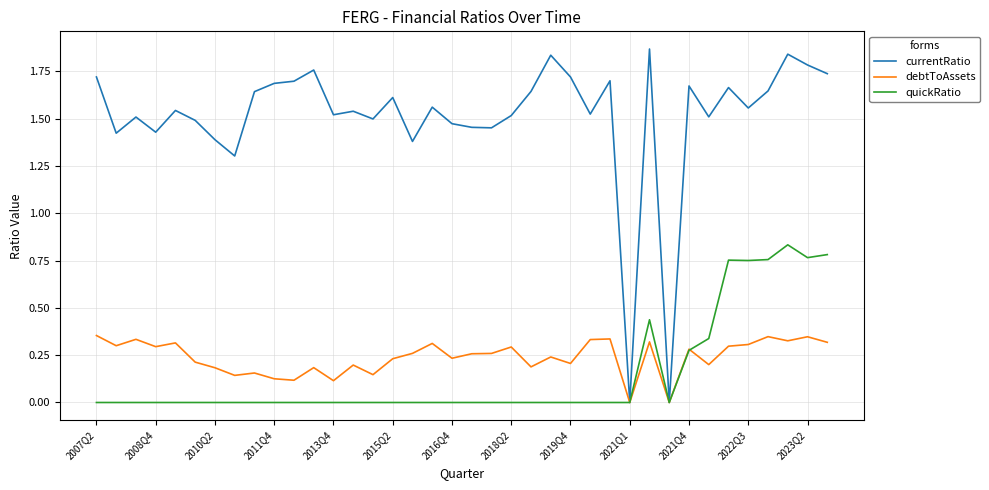

List the series in order of their peak value, lowest first.

debtToAssets, quickRatio, currentRatio